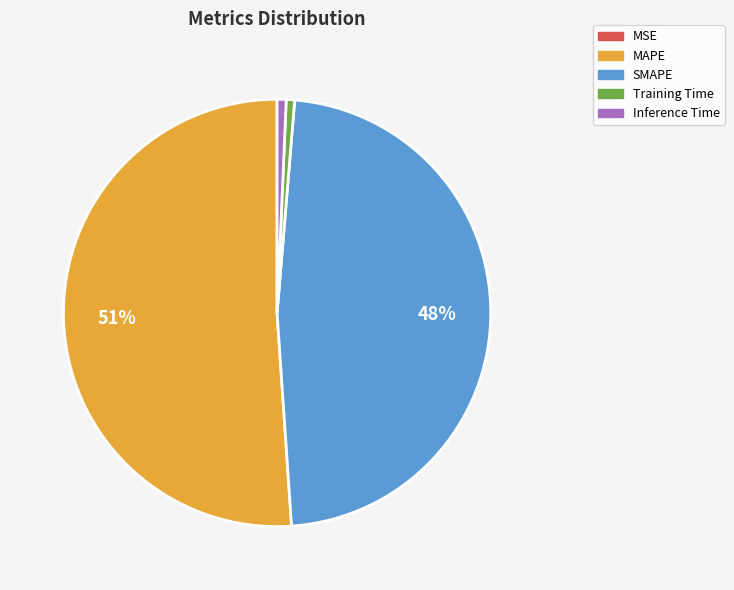

Is Training Time the majority of the pie?

No